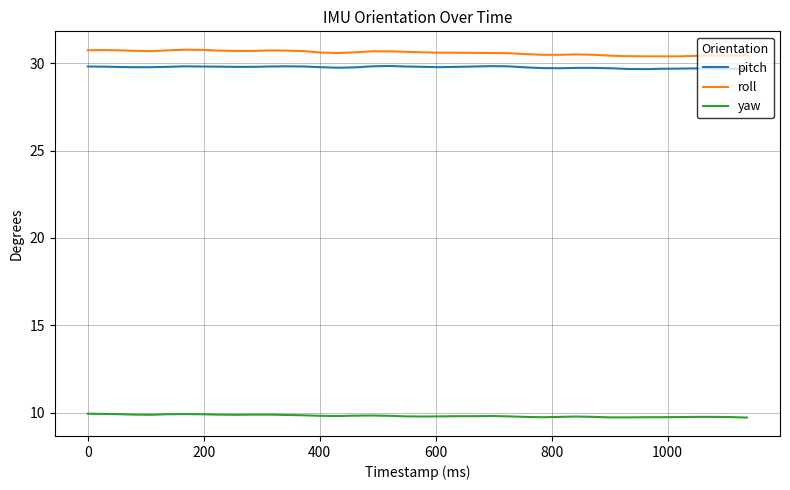

Rank the series by their maximum value, from lowest to highest.

yaw, pitch, roll